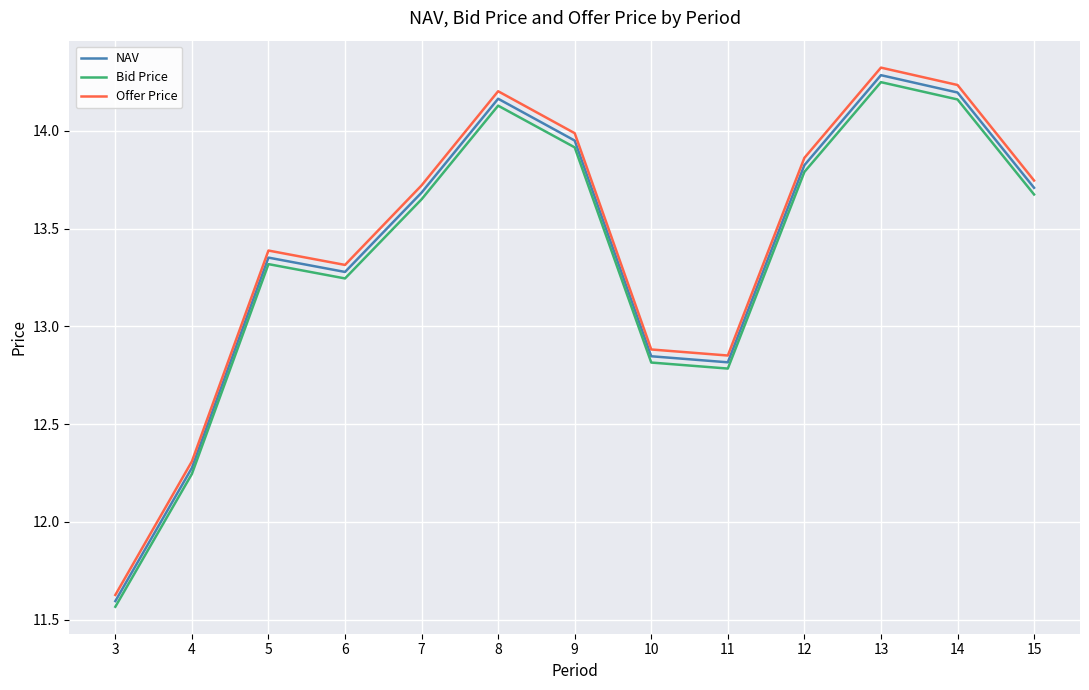

At which label is NAV closest to 12?

4